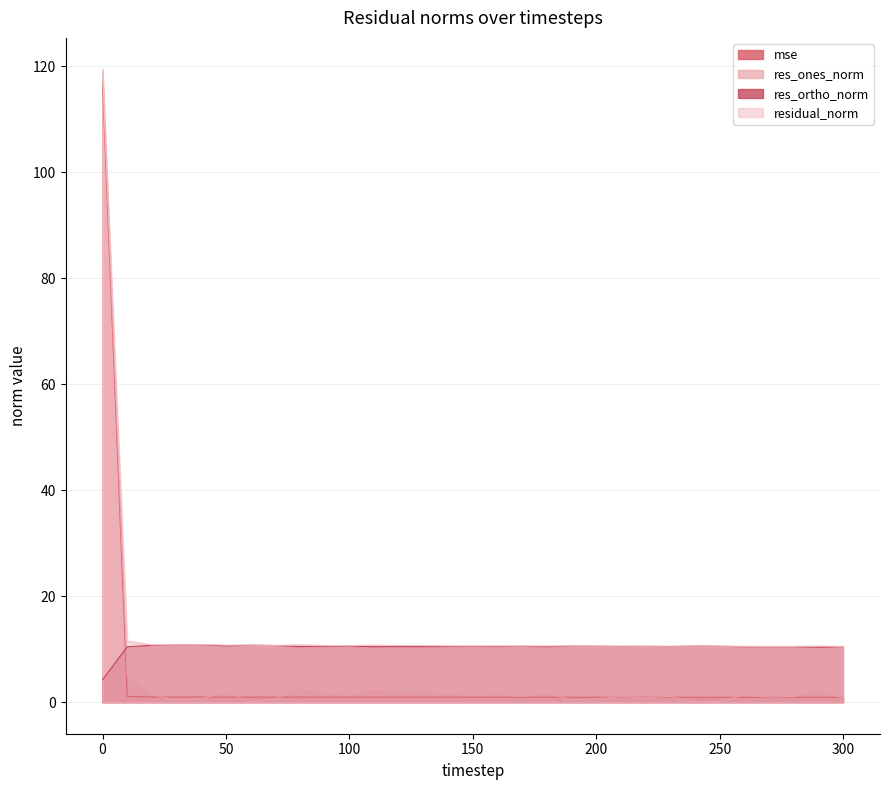

How many lines are shown in the chart?

4